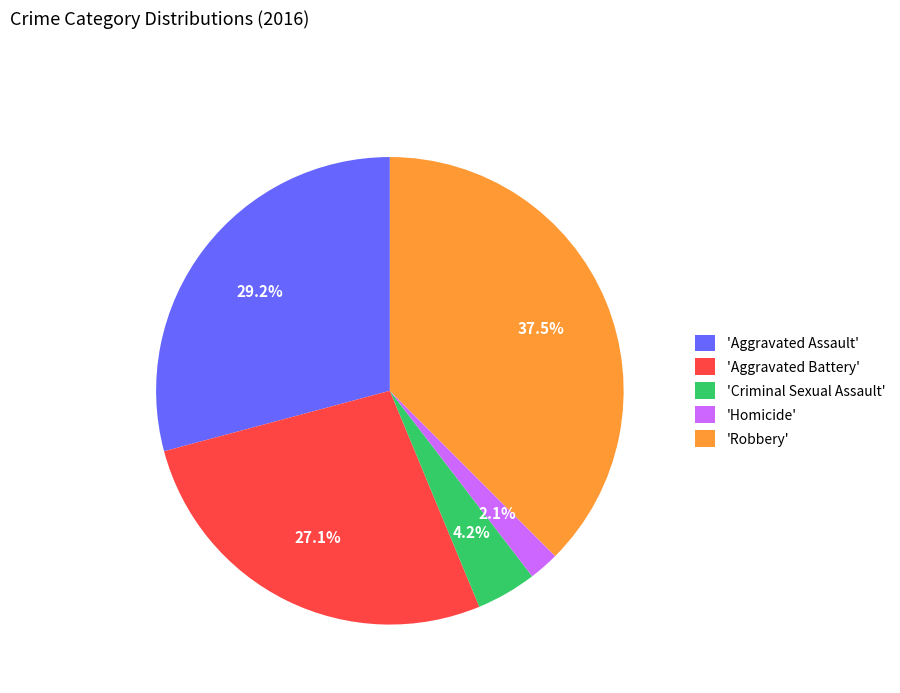

How many slices are in this pie chart?

5